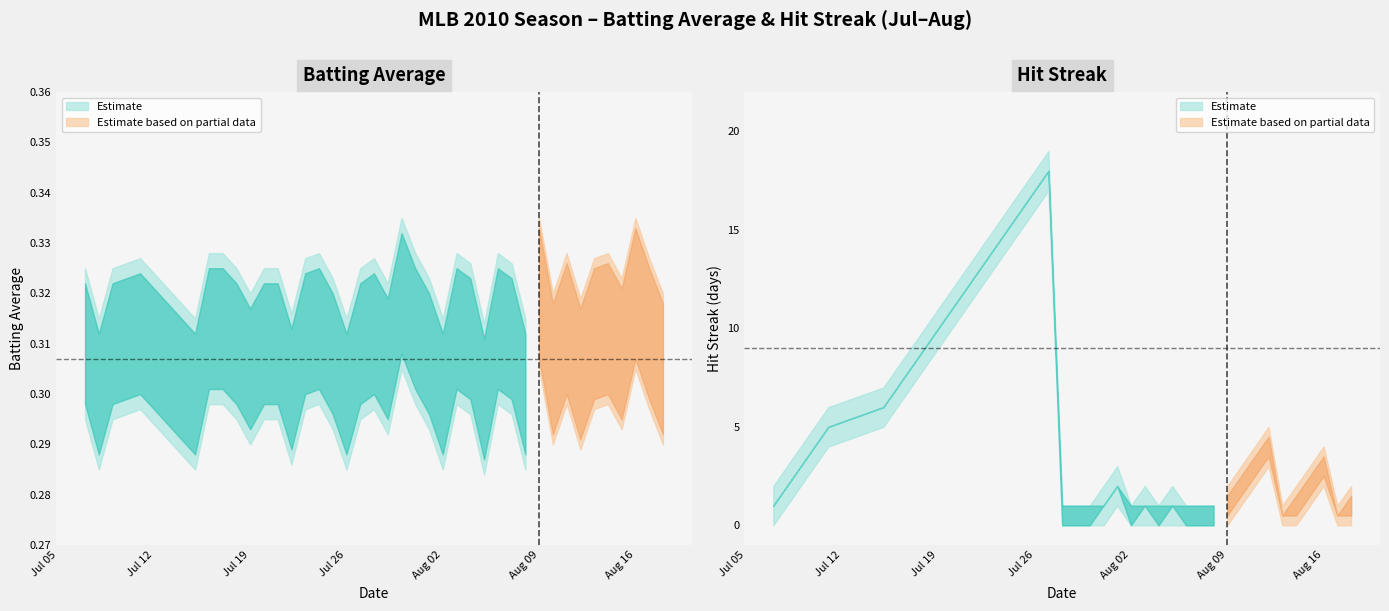

Rank the series by their maximum value, from highest to lowest.

Streak, Batting Average1